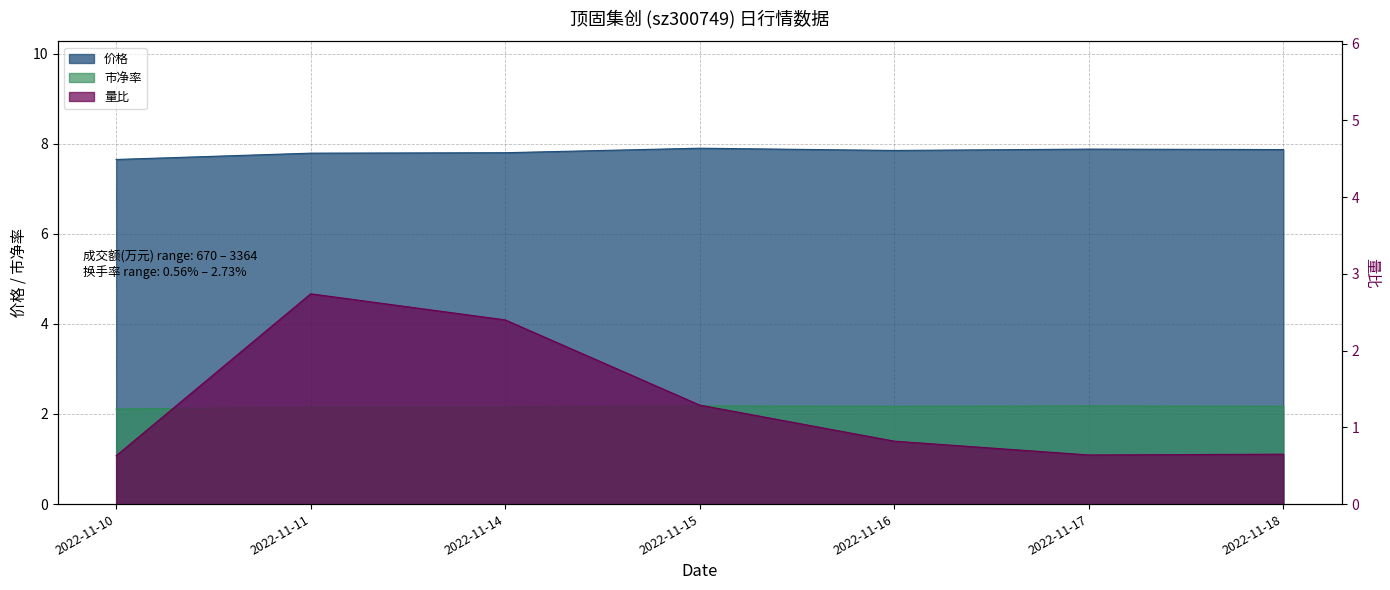

How many interior local peaks does the 价格 series have?

2